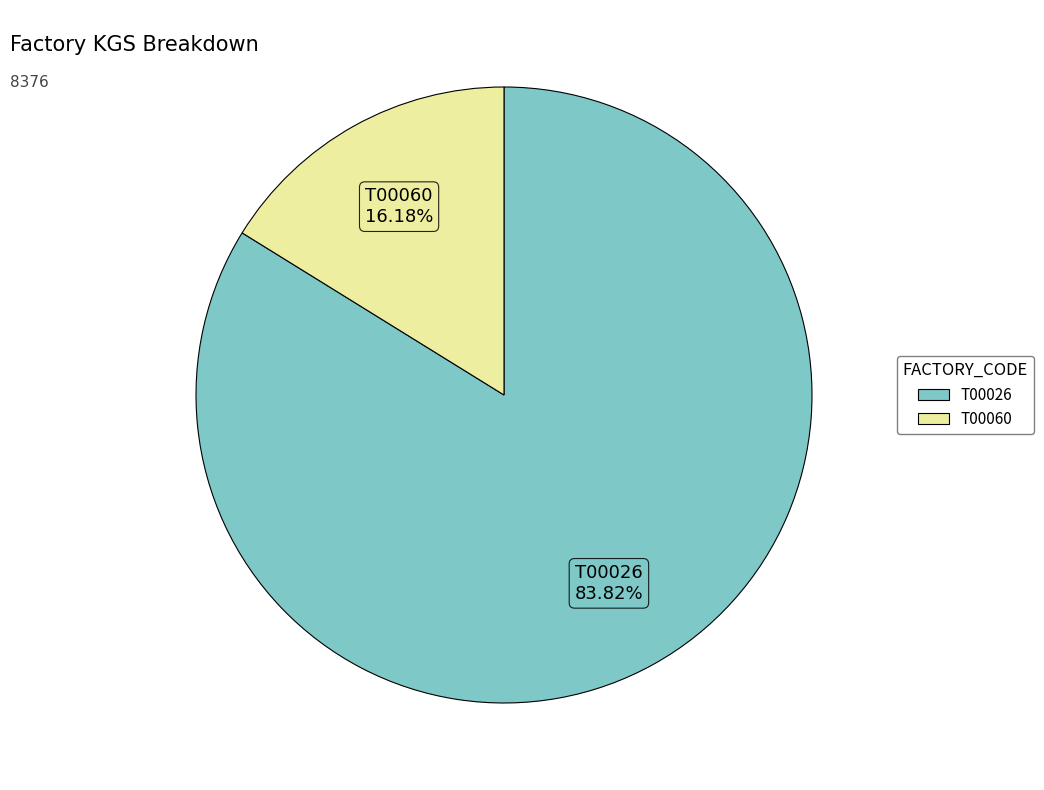

Rank the categories by value from highest to lowest.

T00026, T00060